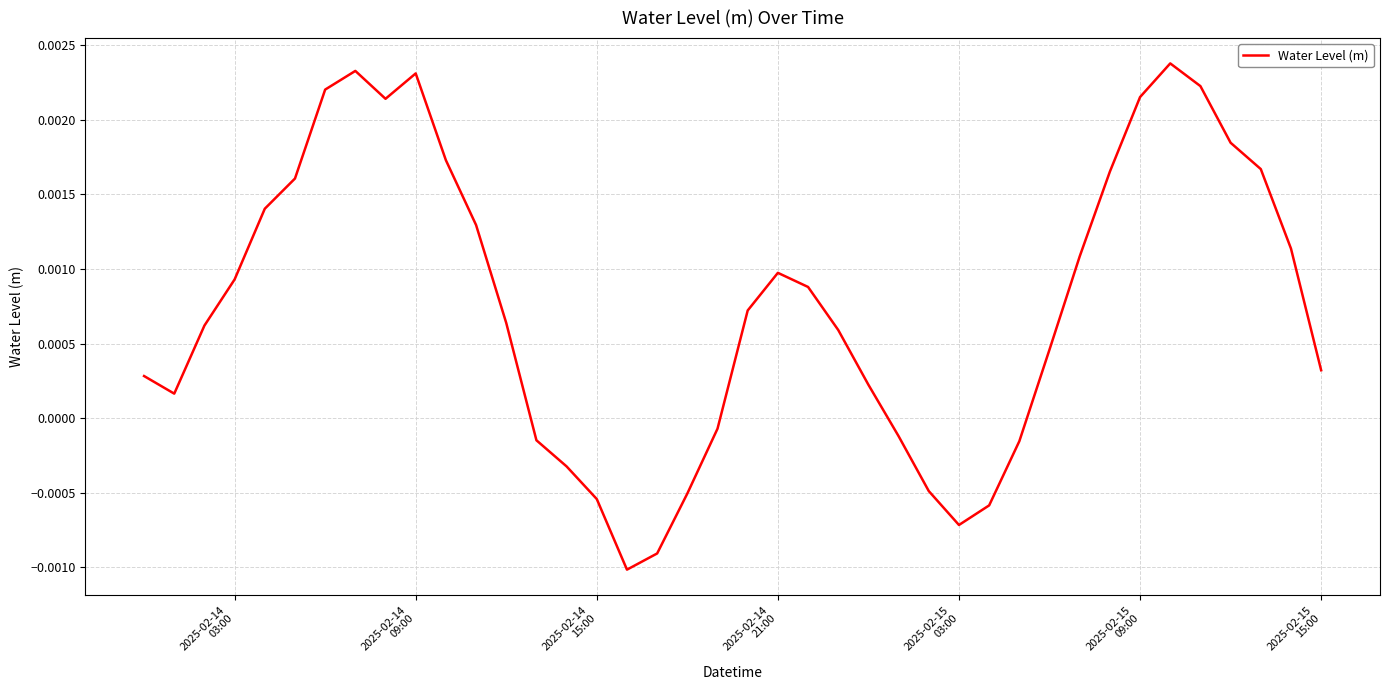

Is this an area chart (filled region under the line)?

No